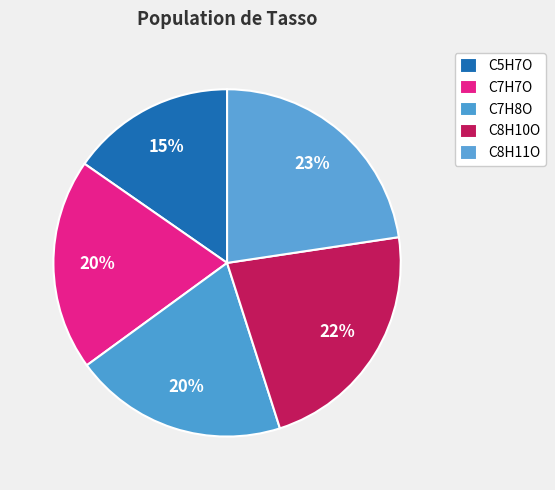

Count the number of slices in the pie.

5